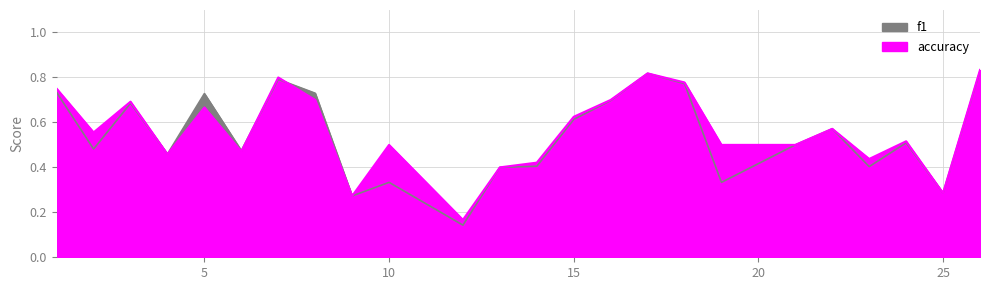

Is the value of f1 at 16 greater than the value of accuracy at 5?

Yes